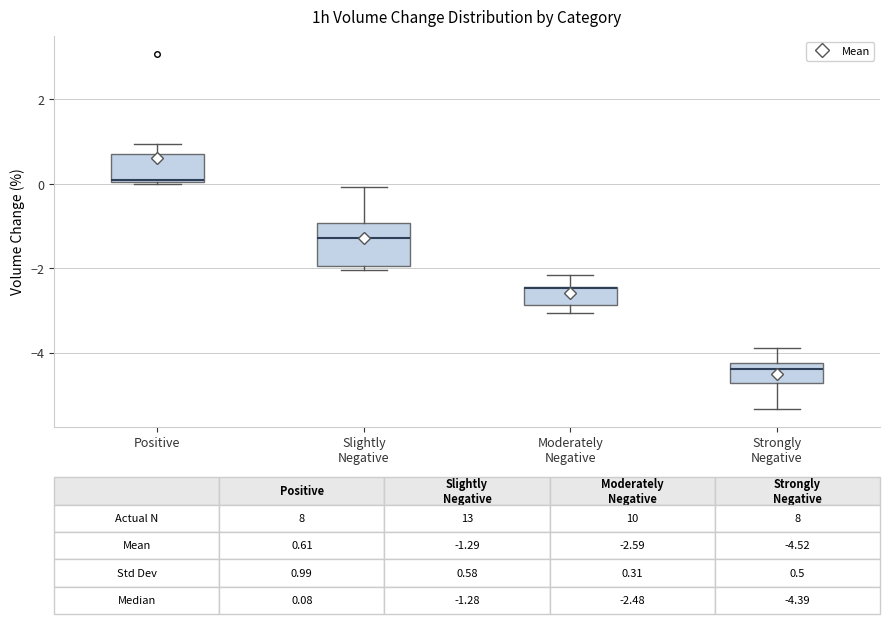

Comparing the boxes themselves (not the whiskers), which one is the tallest?

Slightly Negative